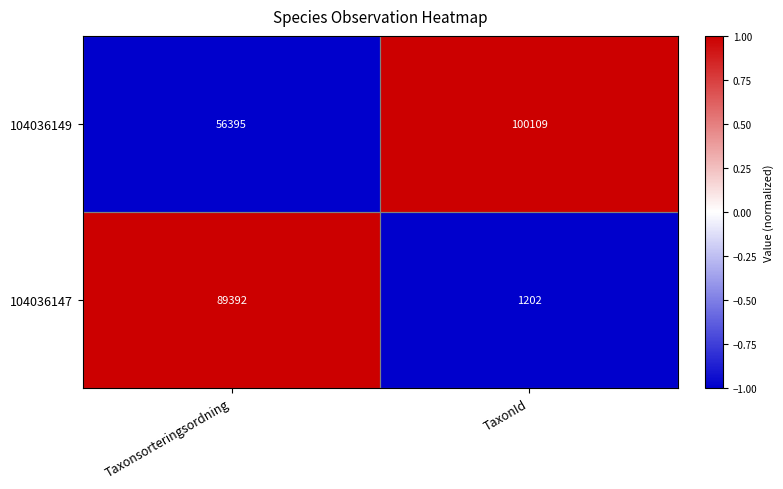

True or false: 104036147 has a value of 1202 at TaxonId.

True